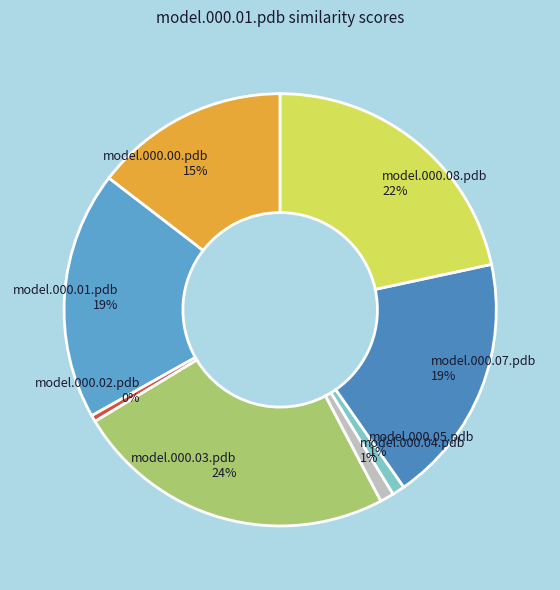

To the nearest percent, what is the difference between the largest and smallest slice percentages?

24%